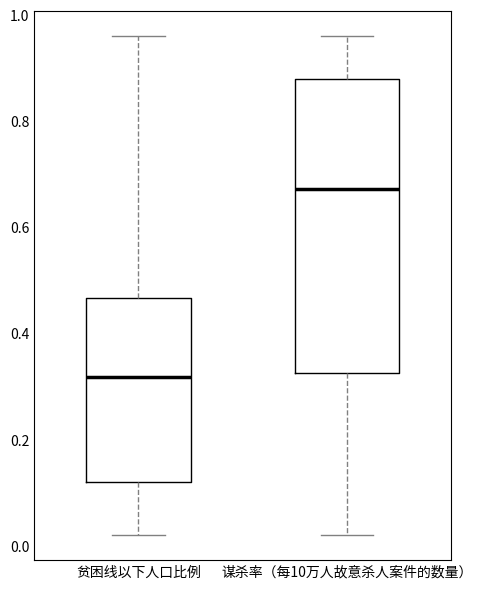

Where does the median line of the box for 谋杀率（每10万人故意杀人案件的数量） sit on the y-axis? The values are not printed on the chart, so give them approximately, as read against the axis.

0.68